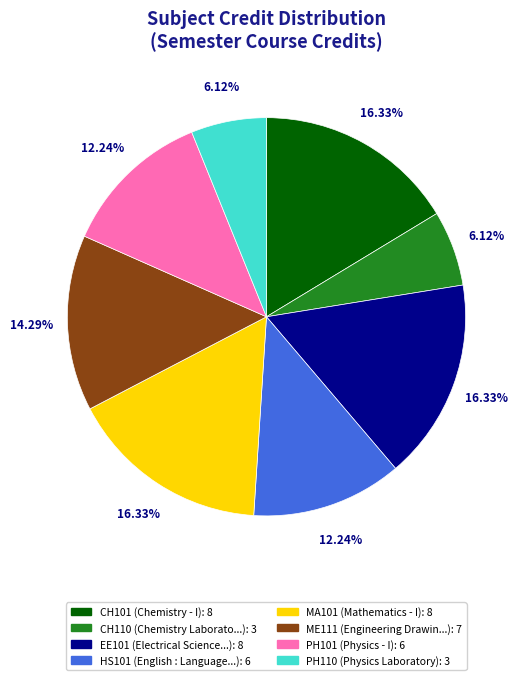

Is there any slice that represents more than half of the pie?

No